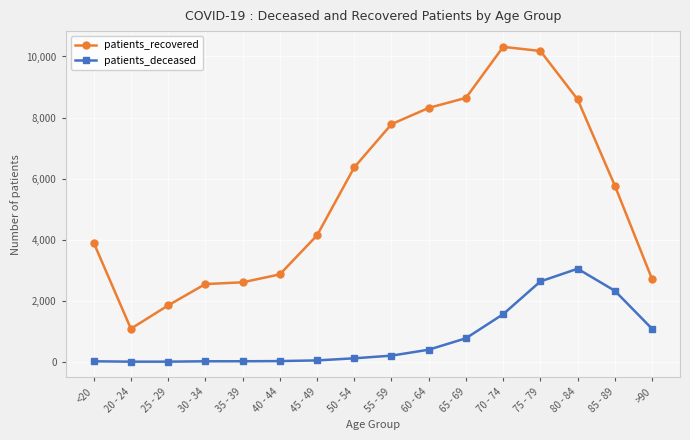

What is the label of the 2nd point from the right?

85 - 89